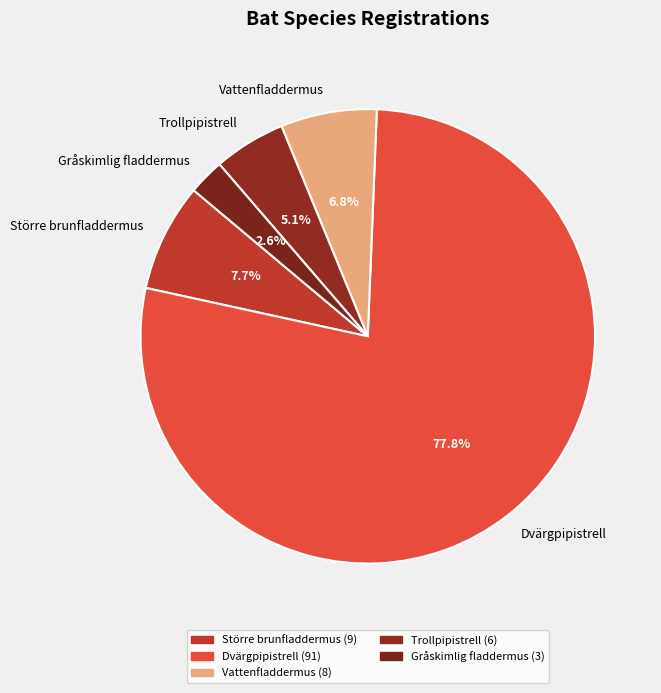

Rank the categories by value from lowest to highest.

Gråskimlig fladdermus, Trollpipistrell, Vattenfladdermus, Större brunfladdermus, Dvärgpipistrell